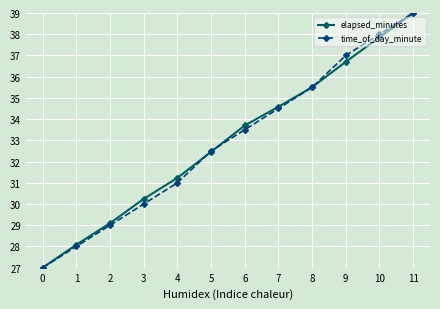

What is the smallest value displayed?

27.0